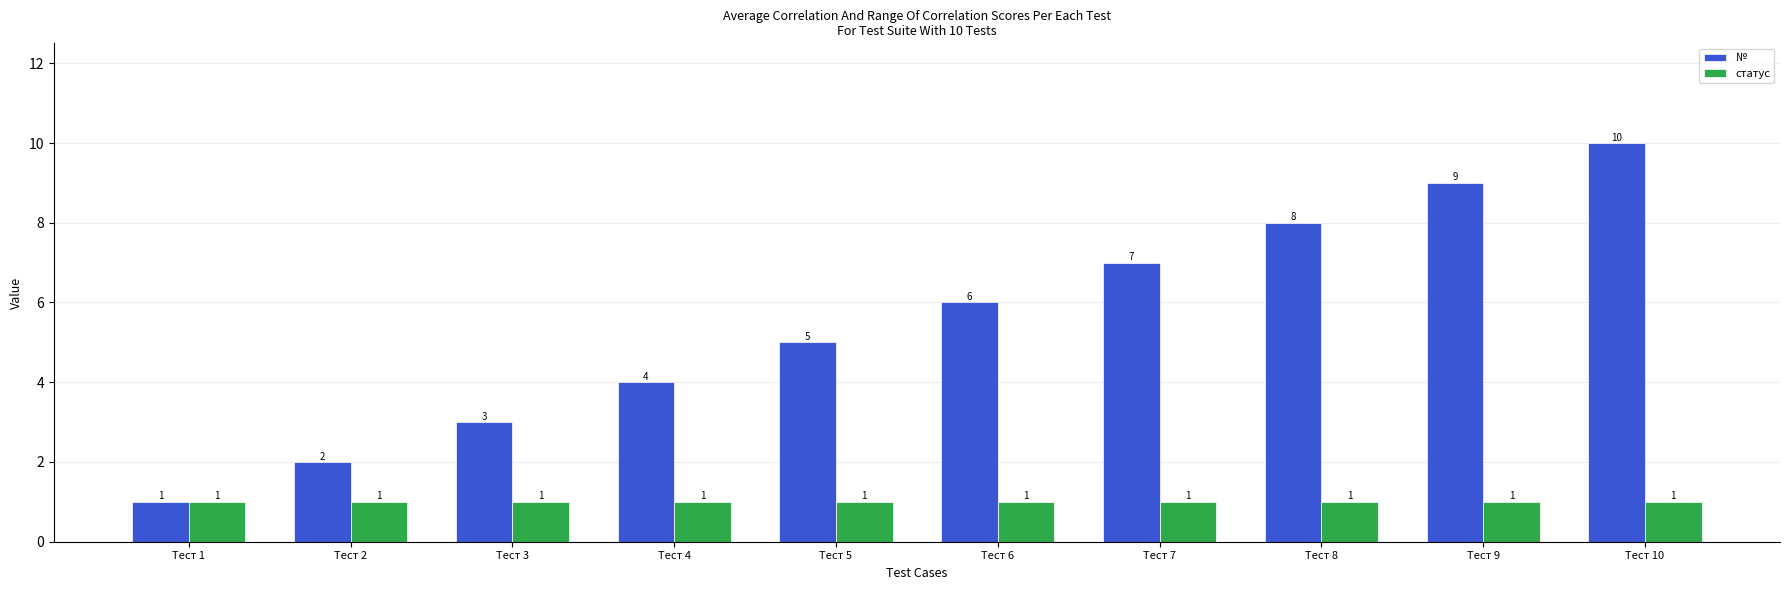

What is the spread (max minus min) of values at Тест 3?

2